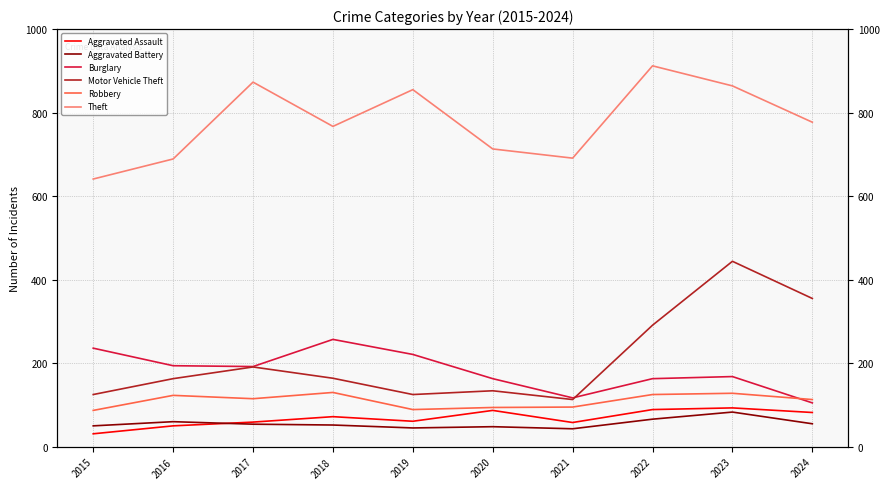

What is the total value across all series at 2024?

1487